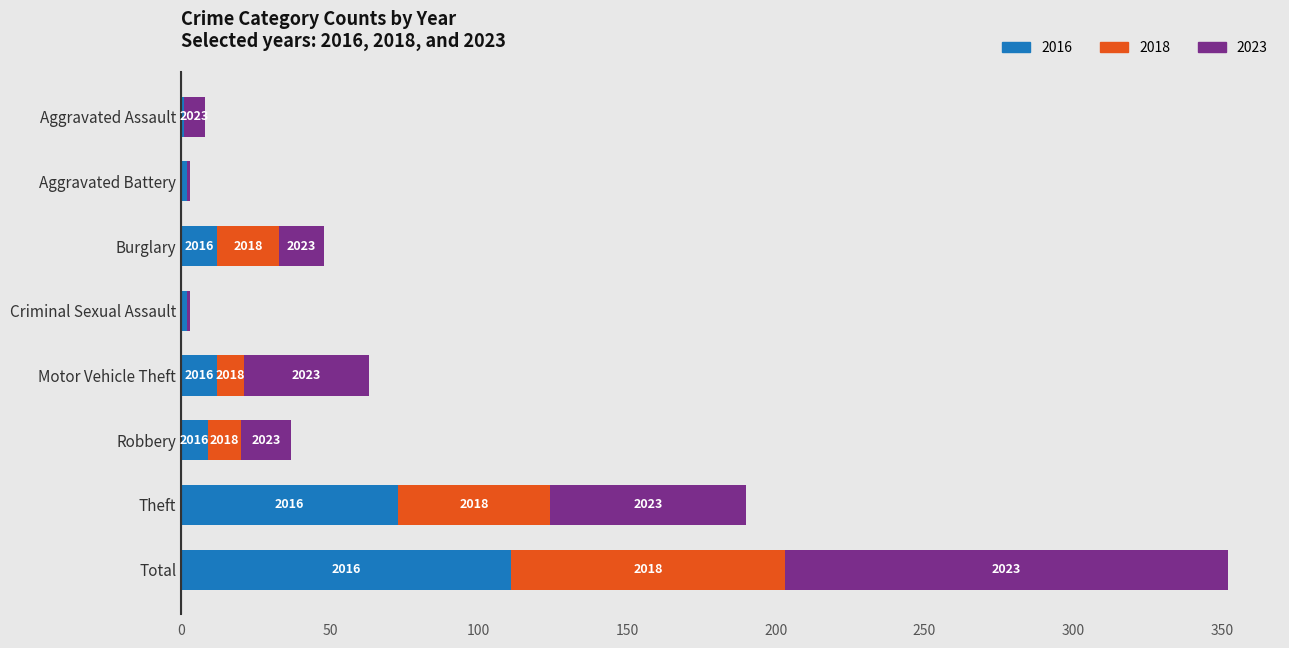

What are all the series names shown in the legend?

2016, 2018, 2023